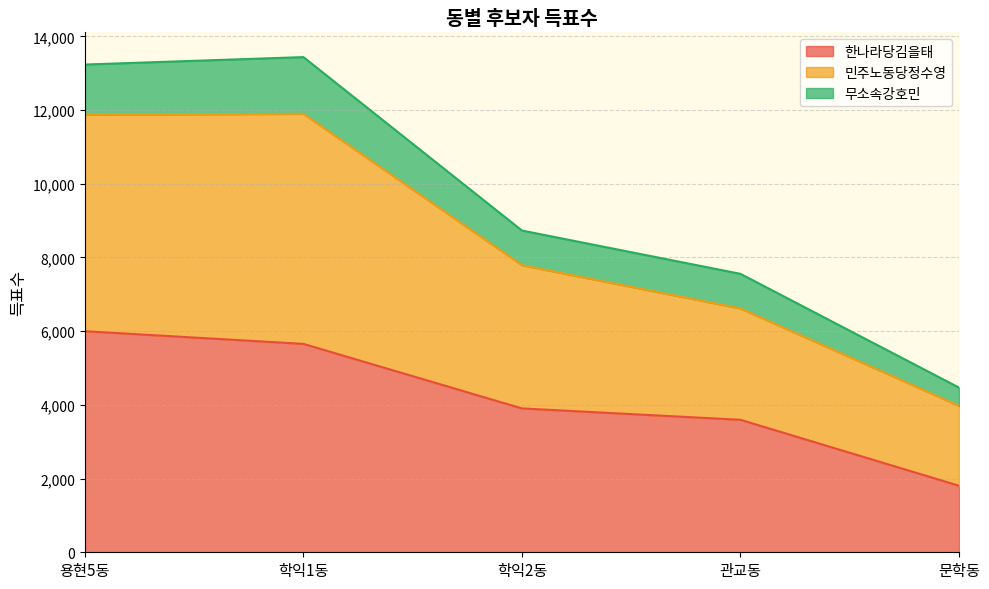

What is the approximate value of 한나라당김을태 at 용현5동, to the nearest 10?

6000